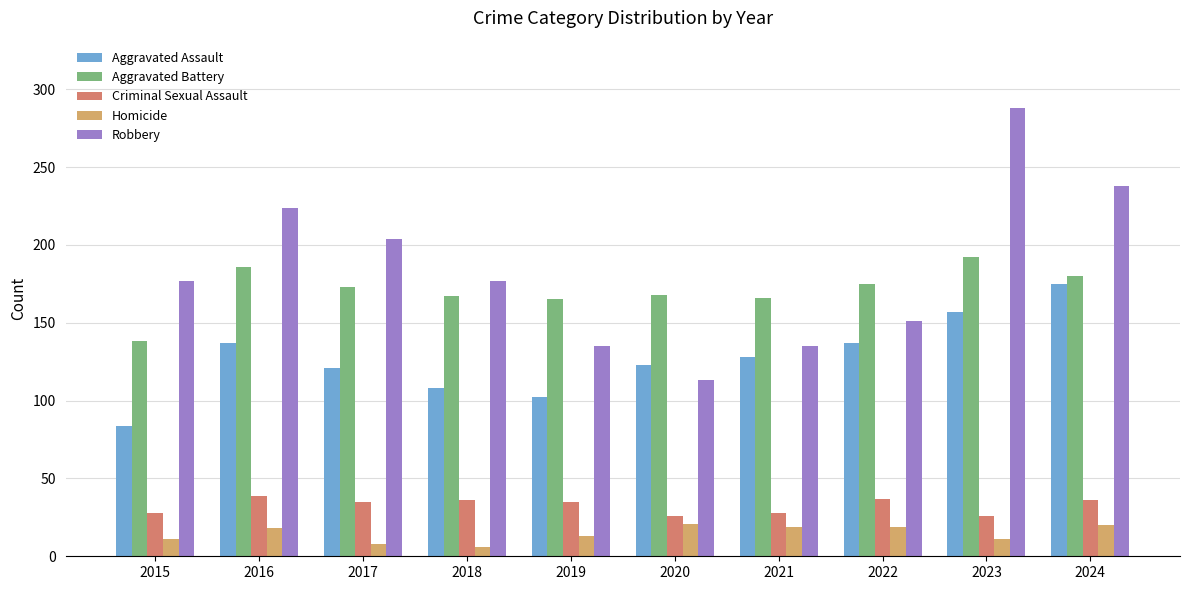

Which series has the largest range (max minus min)?

Robbery